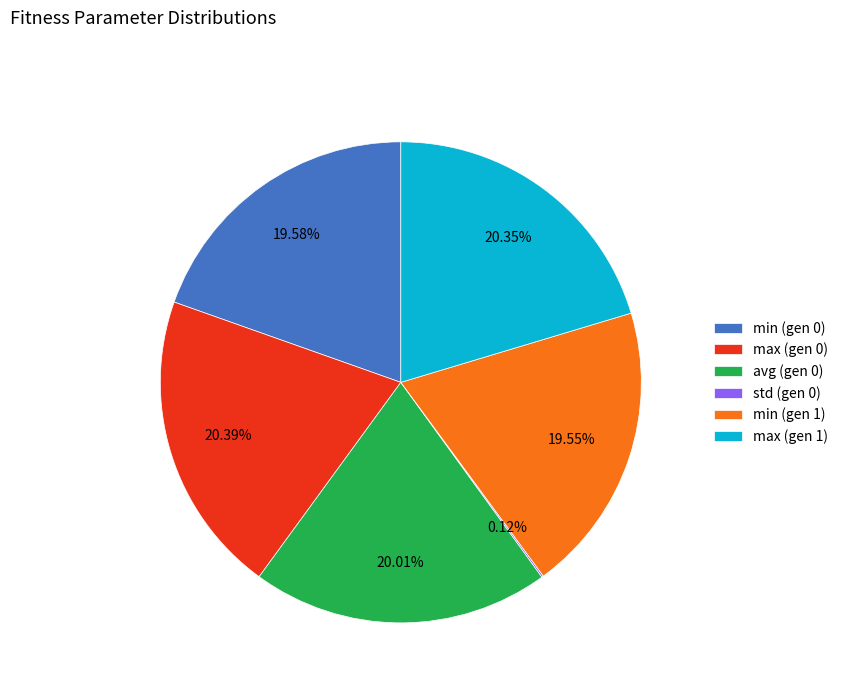

Is the sum of max (gen 1) and min (gen 1) greater than half?

No